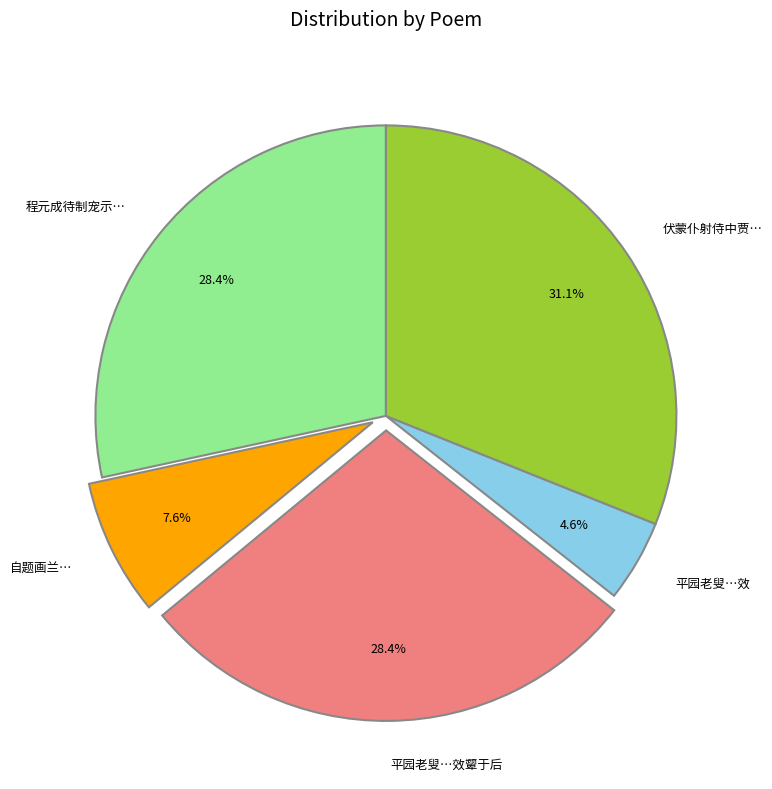

To the nearest percent, what is the average slice percentage?

20%